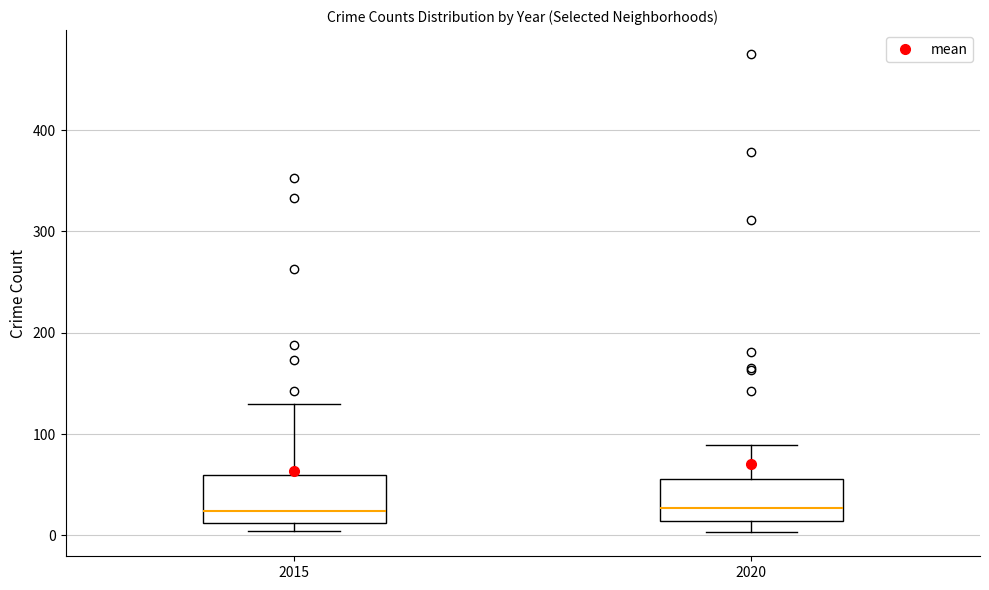

Where does the upper whisker of the box at x = 2020 end on the y-axis? The values are not printed on the chart, so give them approximately, as read against the axis.

90